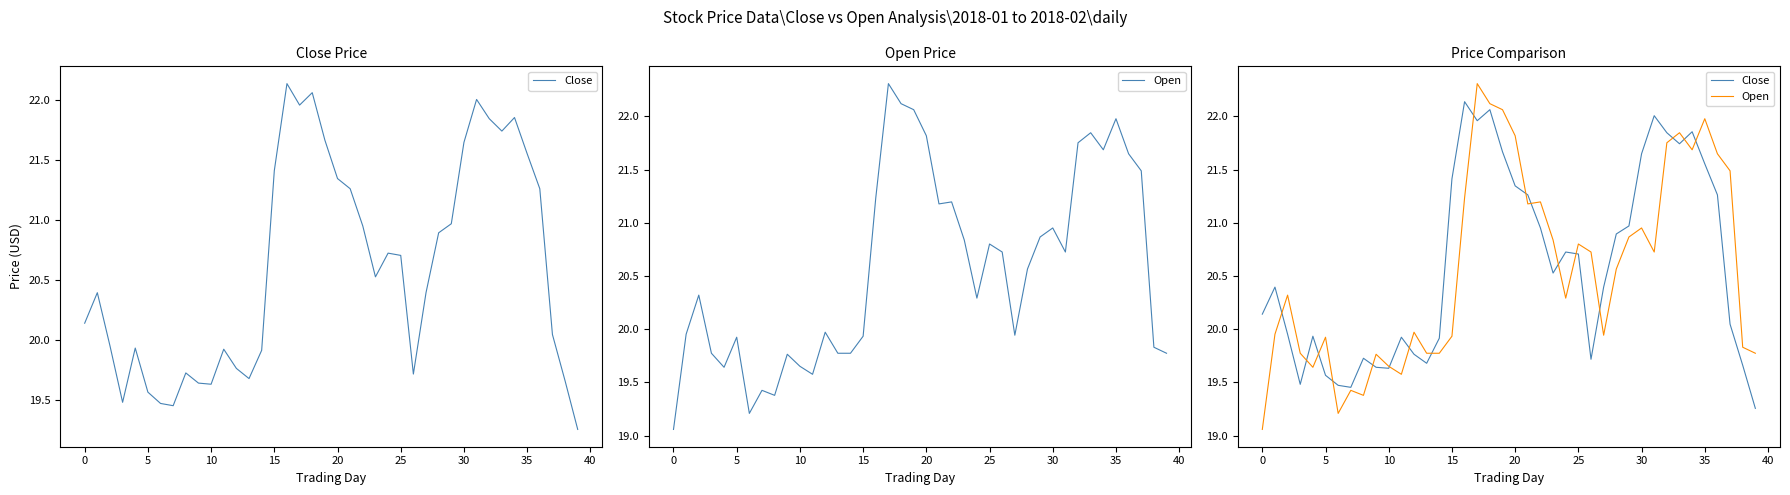

What is the label of the 4th point from the right?

36